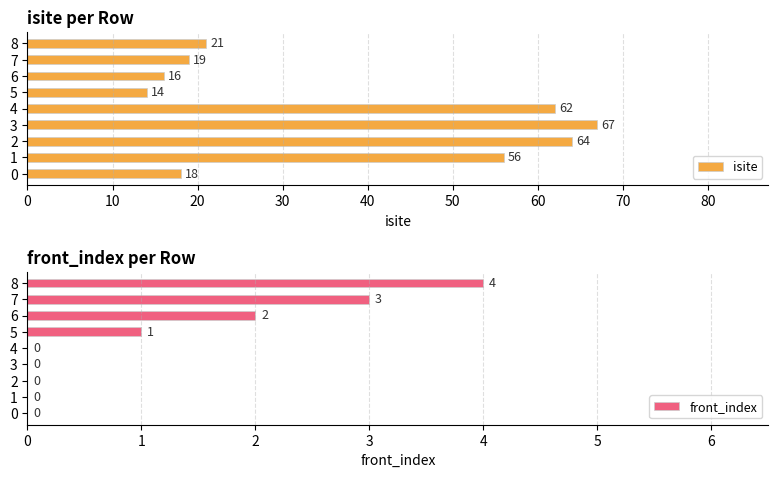

At how many categories does at least one series exceed 27?

4